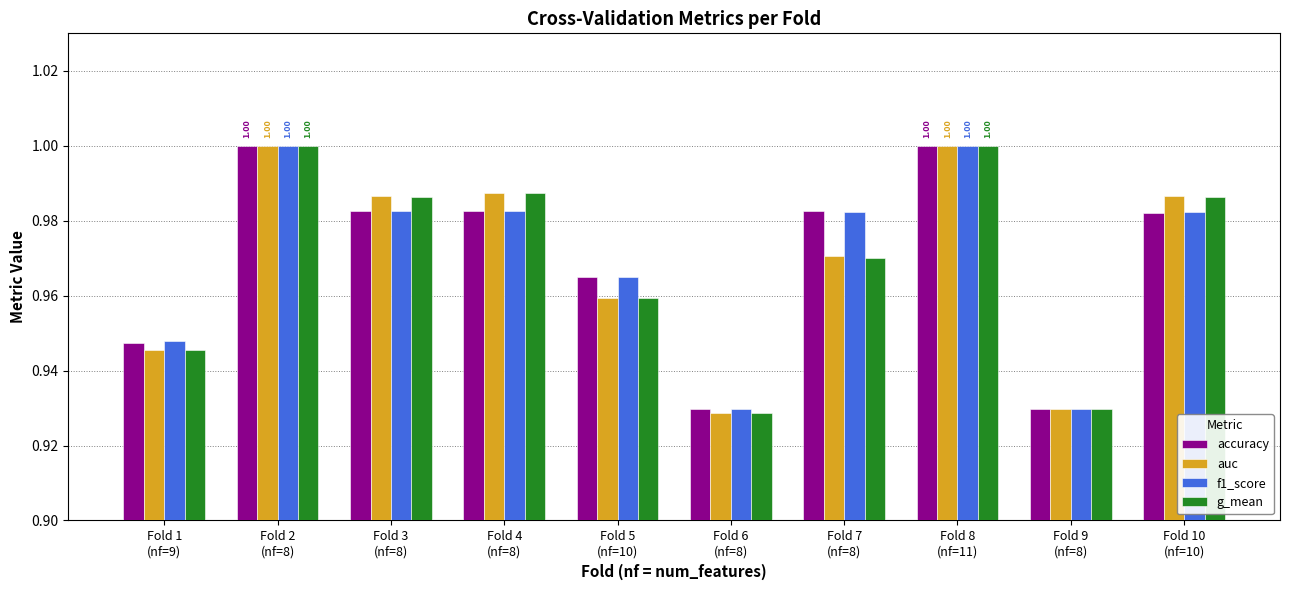

What is the label of the 8th bar from the left?

Fold 8
(nf=11)